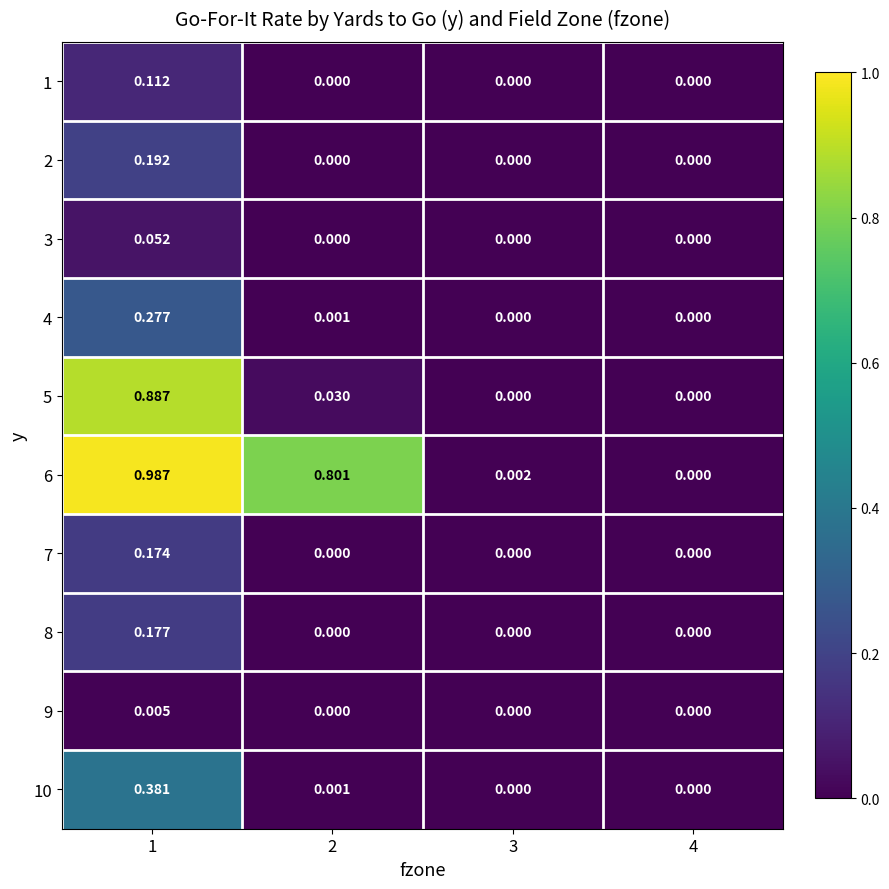

At how many categories does at least one series exceed 0?

3